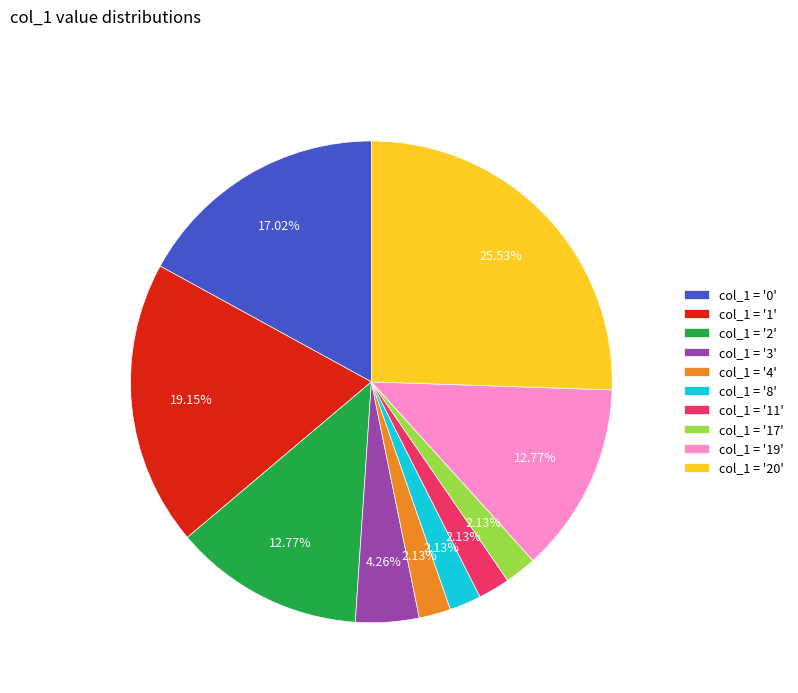

Combined, do col_1 = '0' and col_1 = '3' account for over 50%?

No